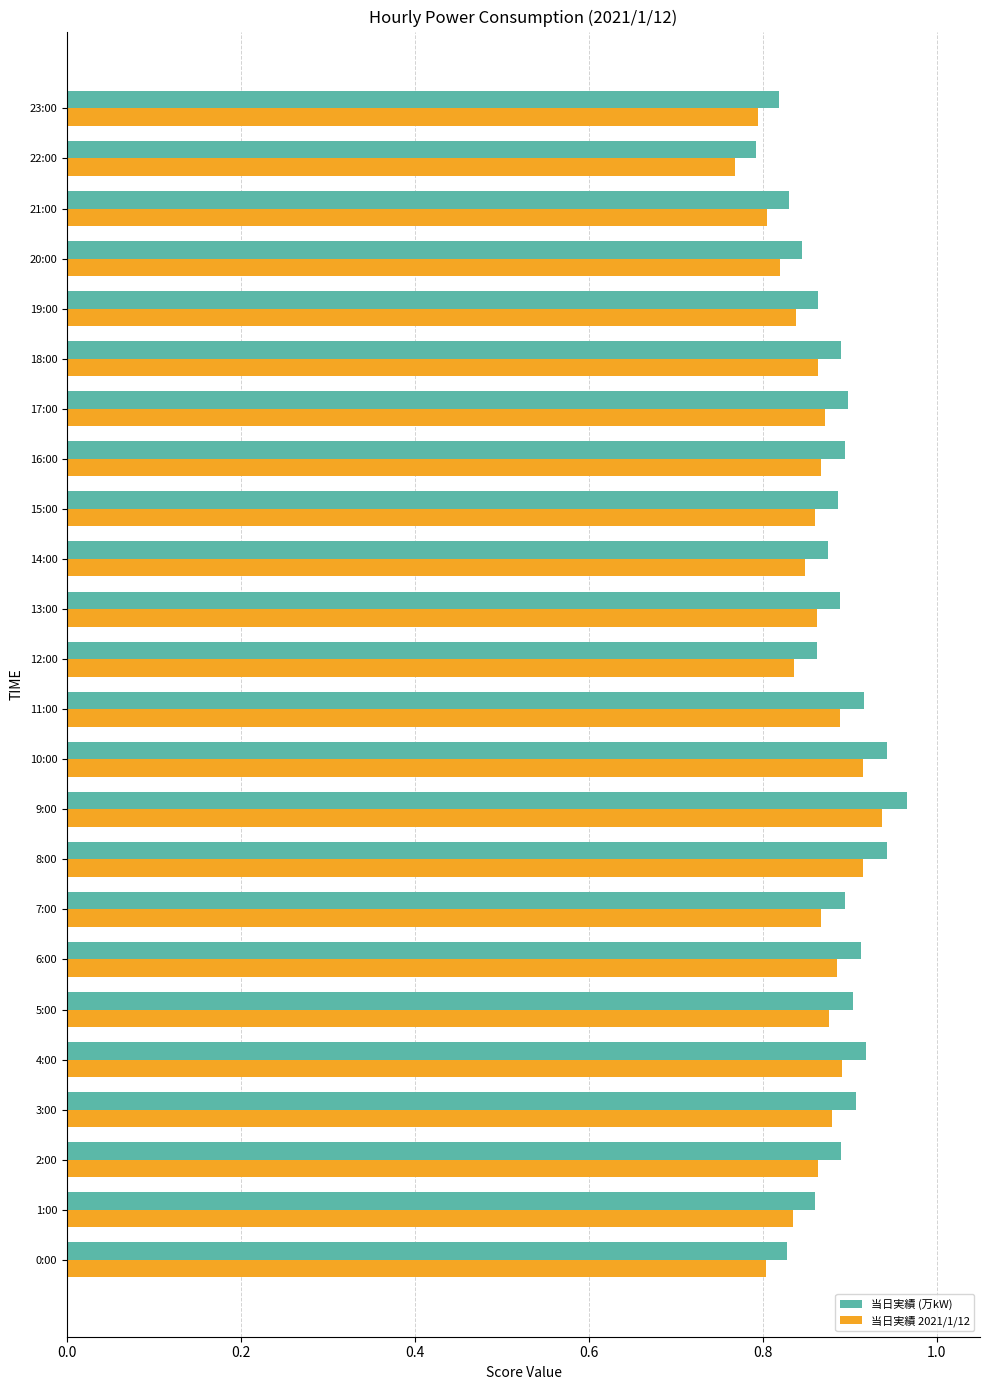

Which category has the highest value in the 当日実績 (万kW) series?

9:00